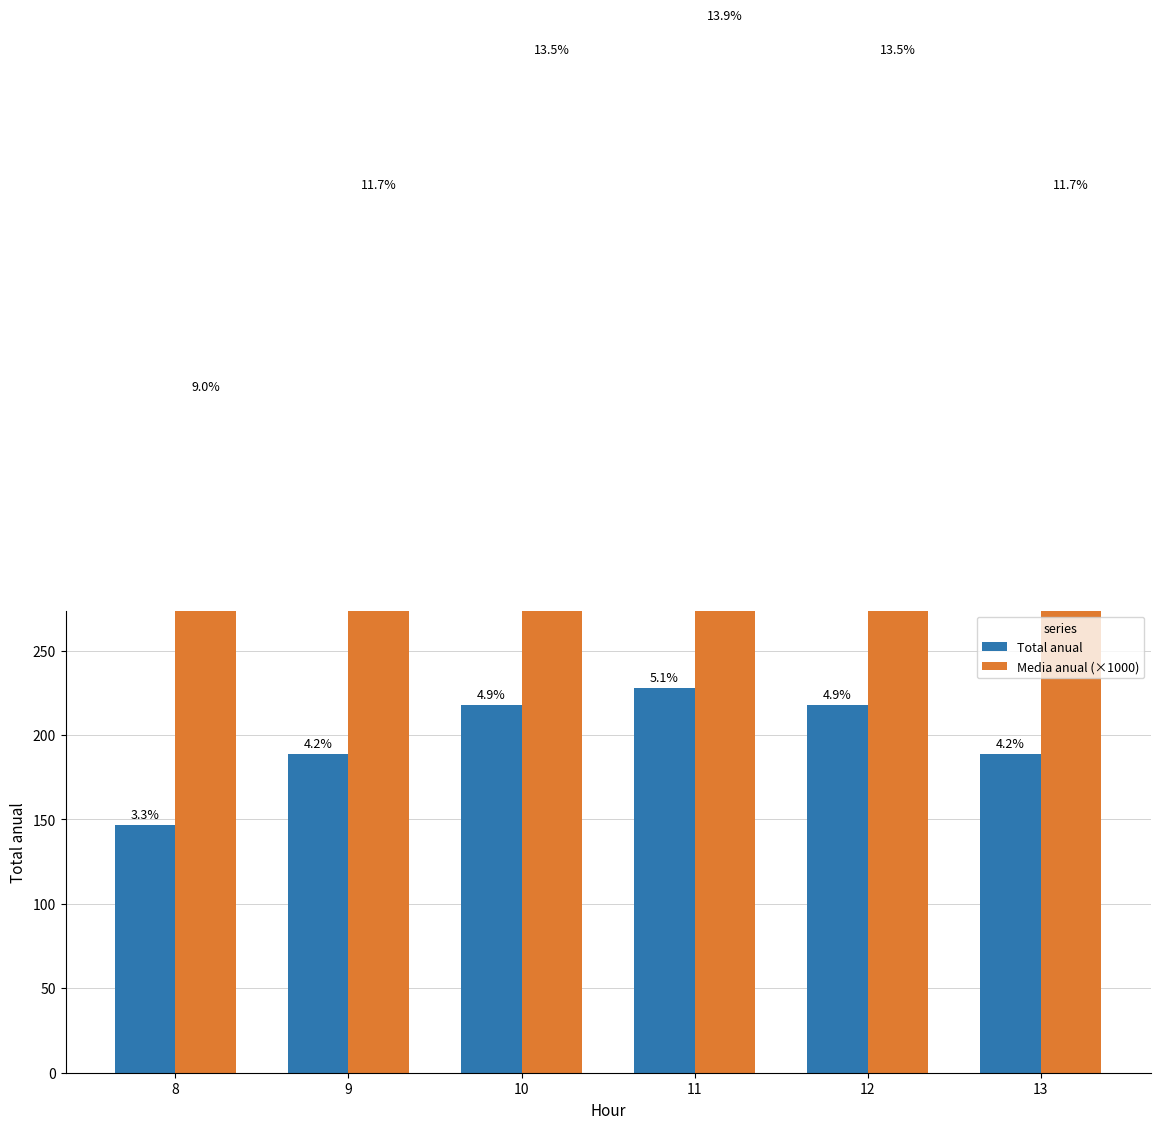

True or false: Total anual has a value of 202.6 at 8.

False